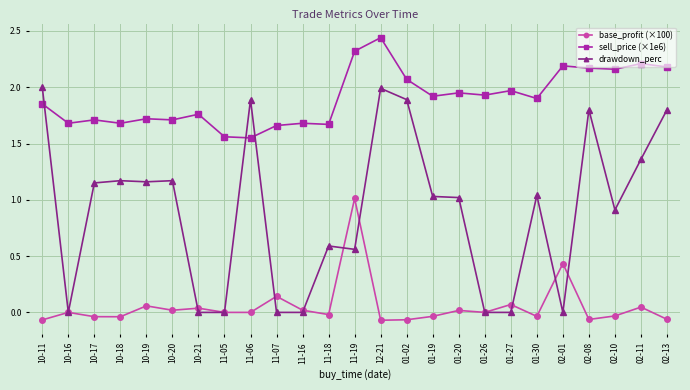

At which category does the chart reach its peak across all series?

12-21